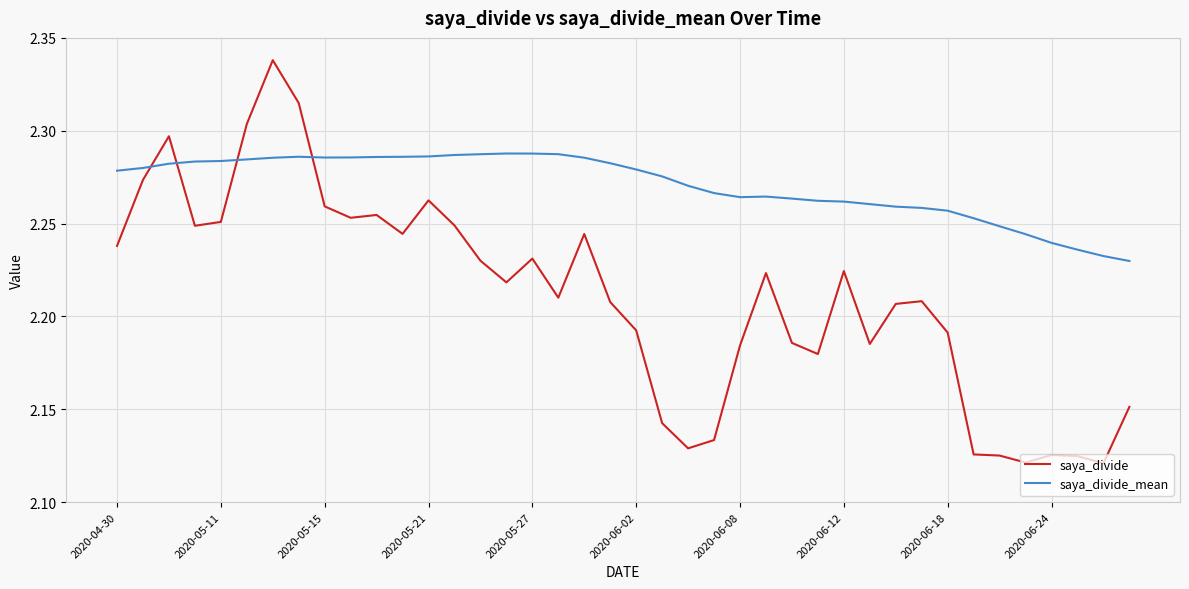

Which series ends up on top after the final intersection of saya_divide_mean and saya_divide?

saya_divide_mean